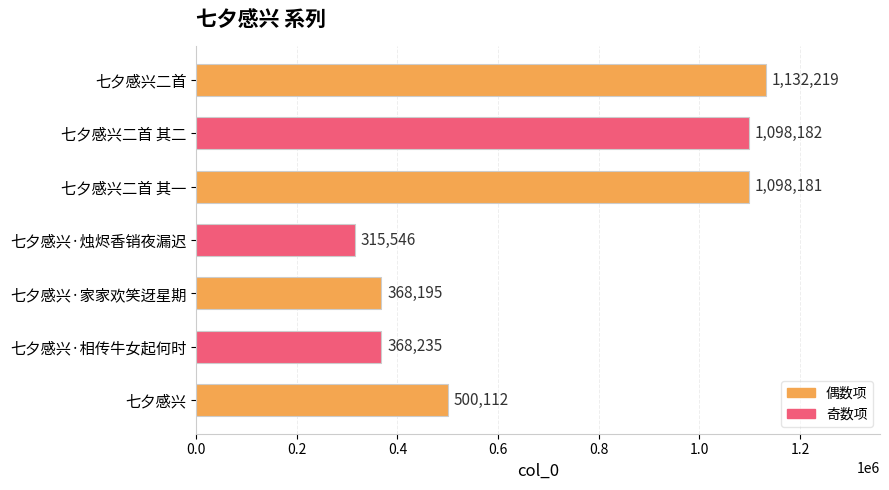

Between 七夕感兴 and 七夕感兴二首 其二, which is larger?

七夕感兴二首 其二